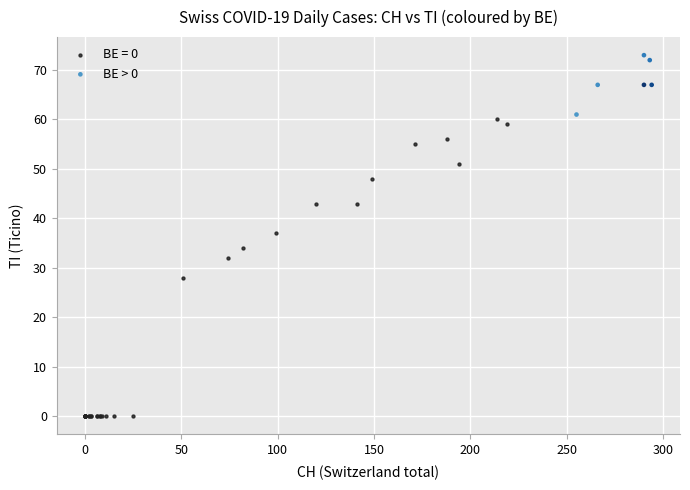

Which series has the widest spread of Y values?

BE = 0